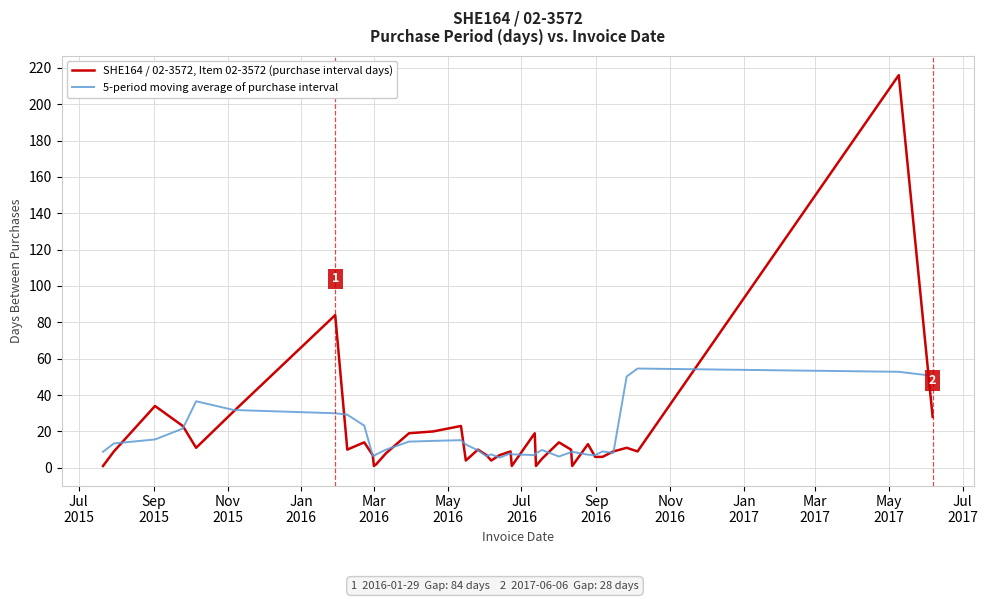

Rank the series by their maximum value, from highest to lowest.

SHE164 / 02-3572, Item 02-3572 (purchase interval days), 5-period moving average of purchase interval